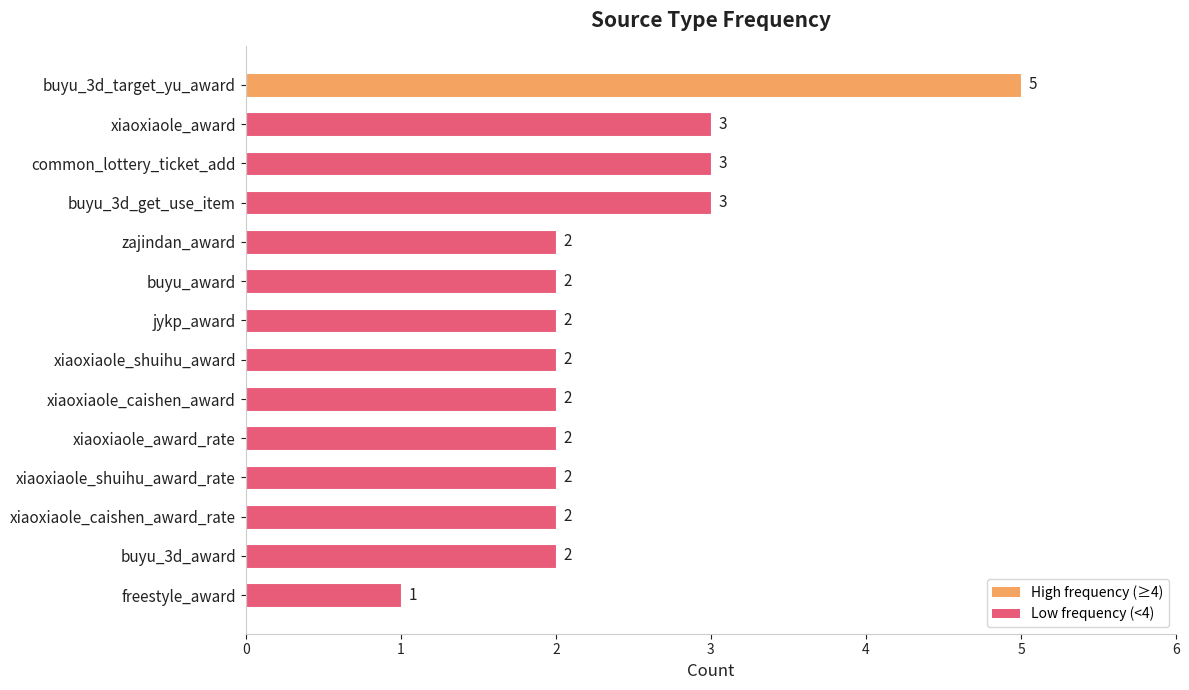

Count the values in the range 2 to 3.

12